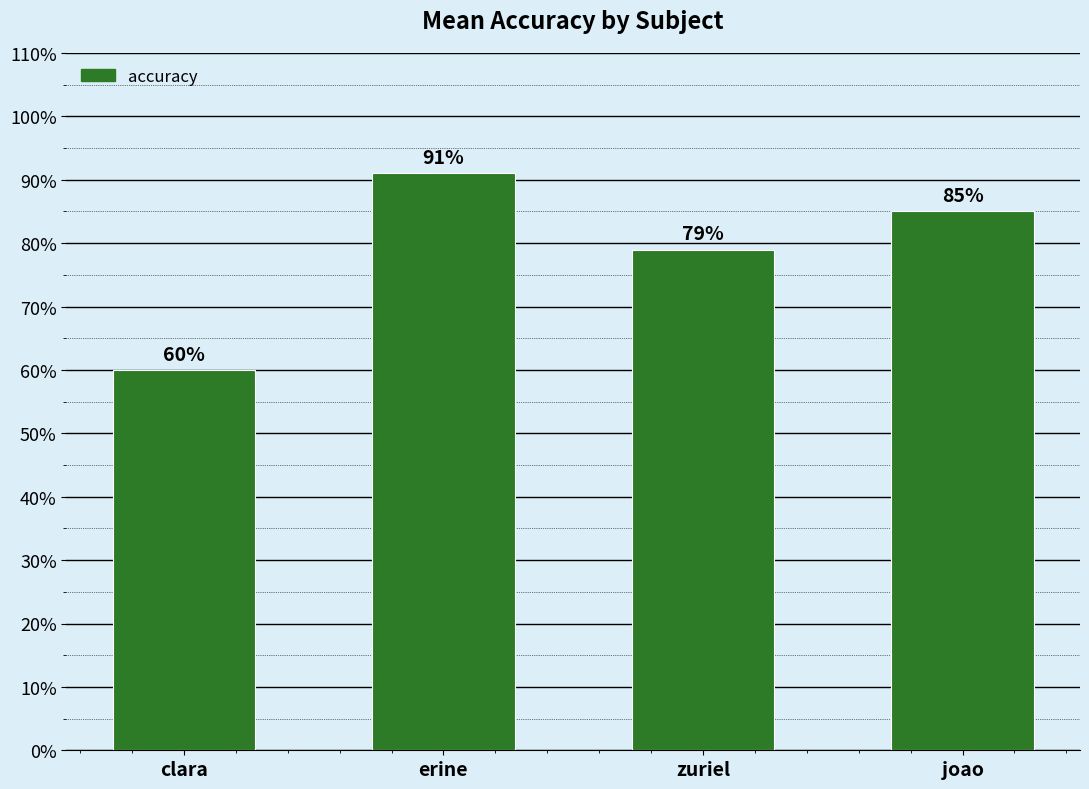

Reading left to right, extract all data points from this chart.

0.6	0.9	0.8	0.8